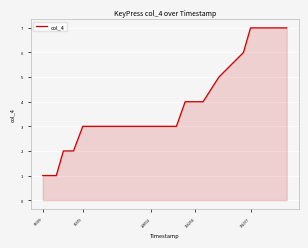

Does the chart have visible grid lines?

Yes